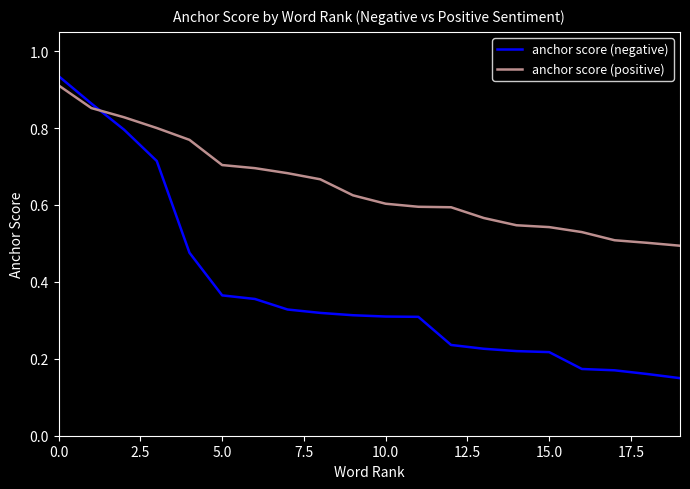

Which series has the largest range (max minus min)?

anchor score (negative)